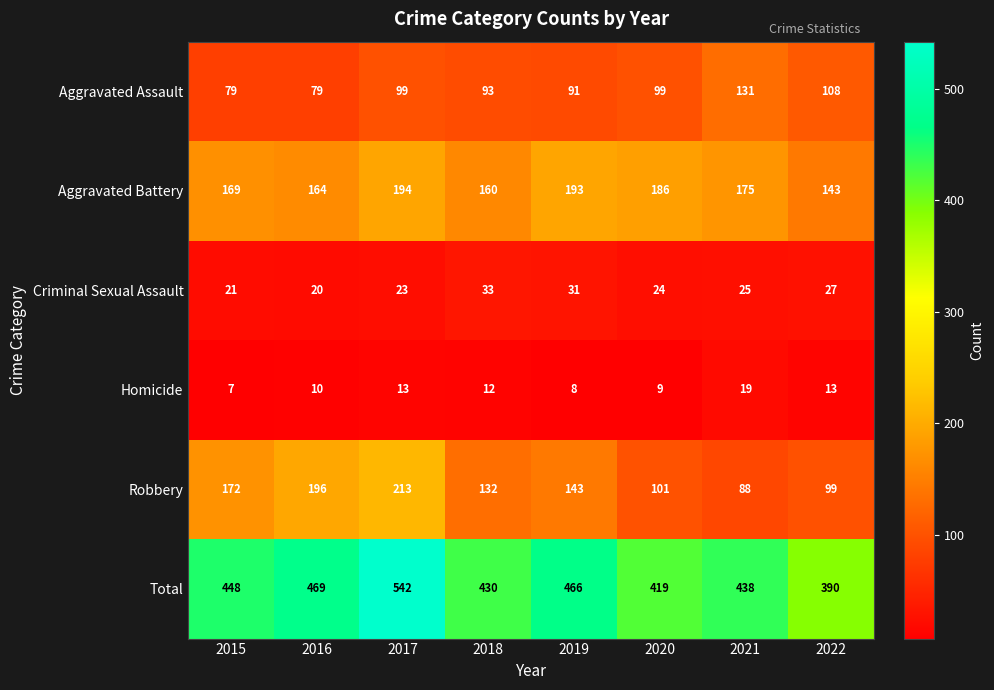

Which series has the largest range (max minus min)?

Total